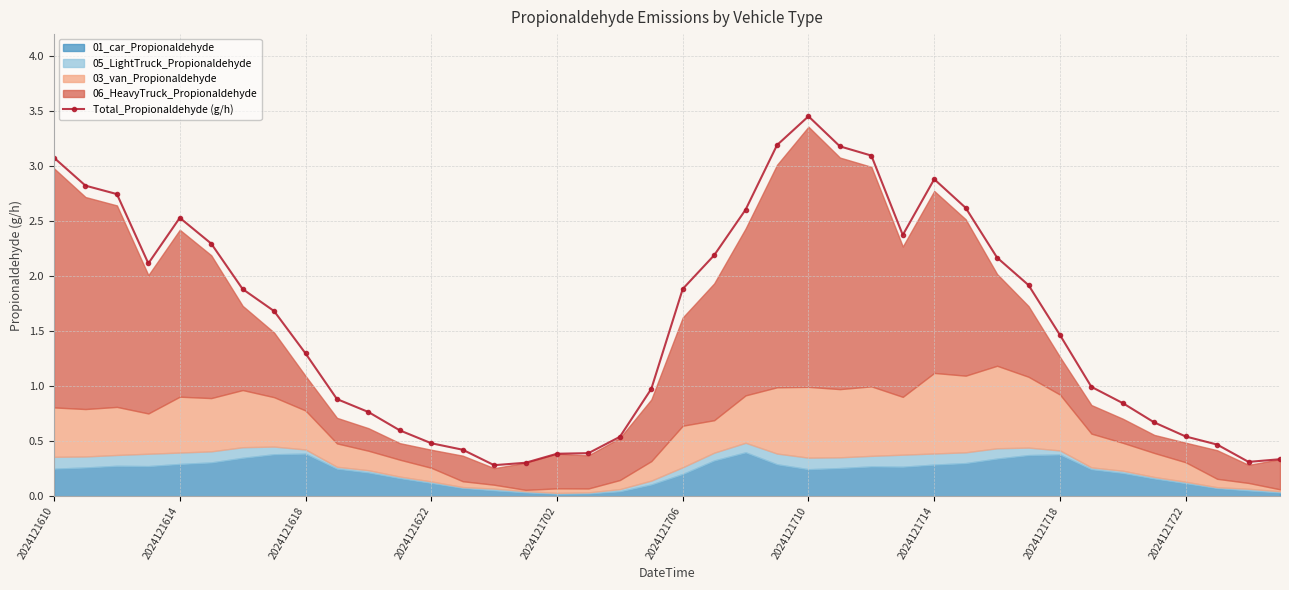

Is it true that the value at 13 is 0.7?

False